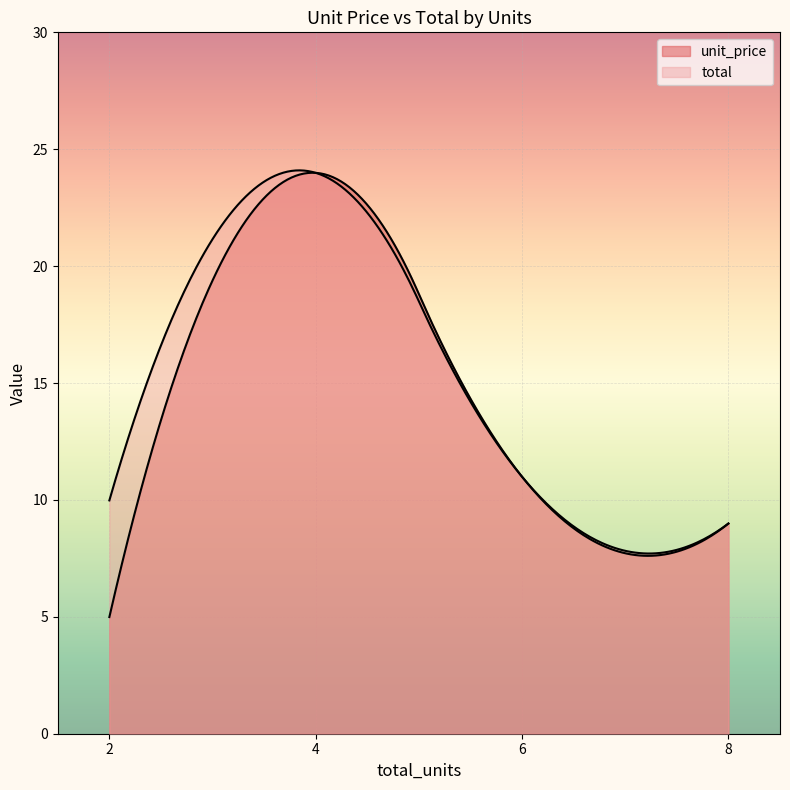

What is the sum of the unit_price values at 2.0 and 4.0?

29.0